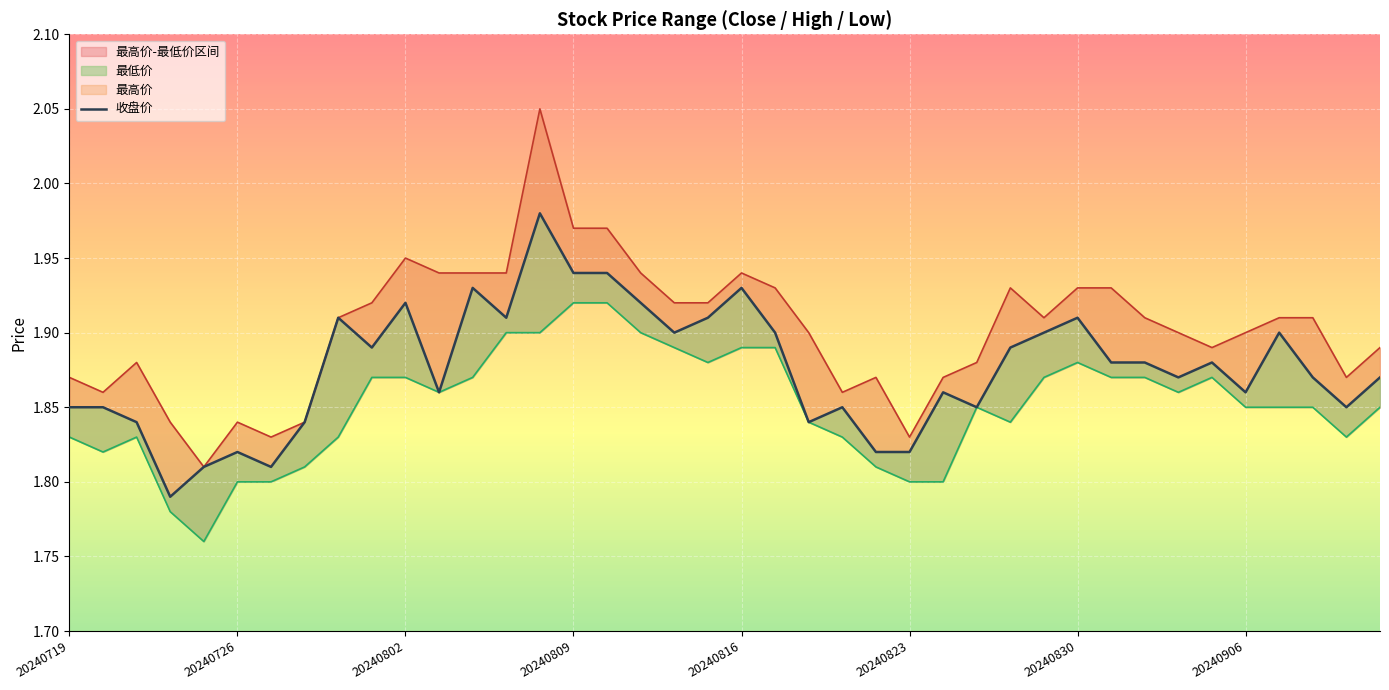

What is the maximum value shown in the chart?

2.0